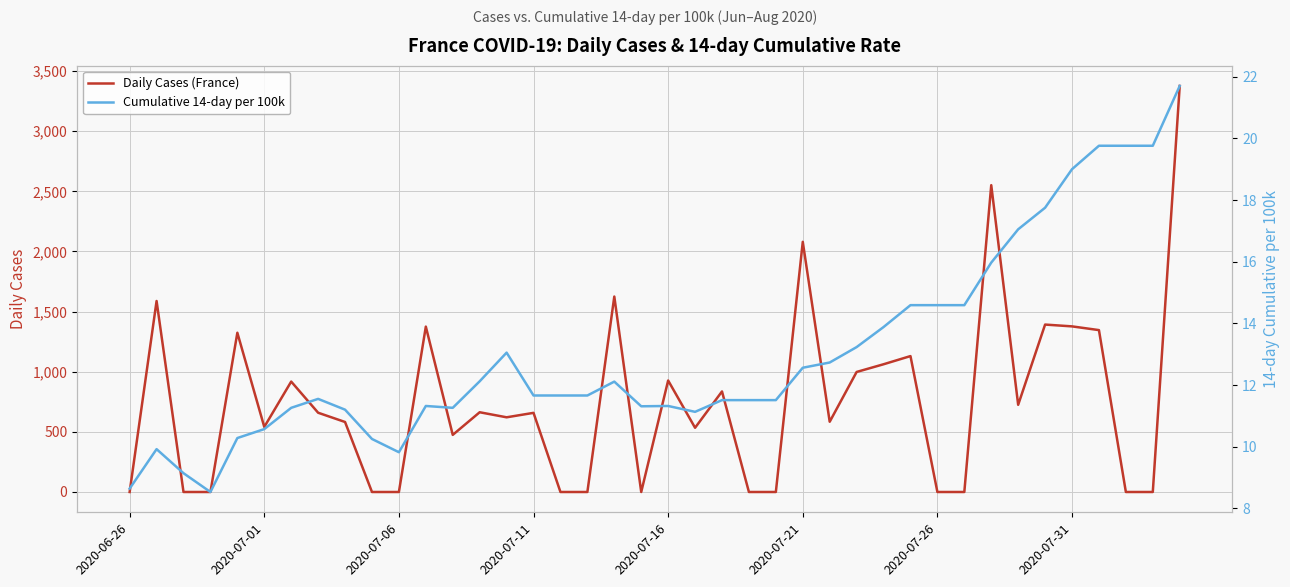

What is the maximum value for Daily Cases (France)?

3376